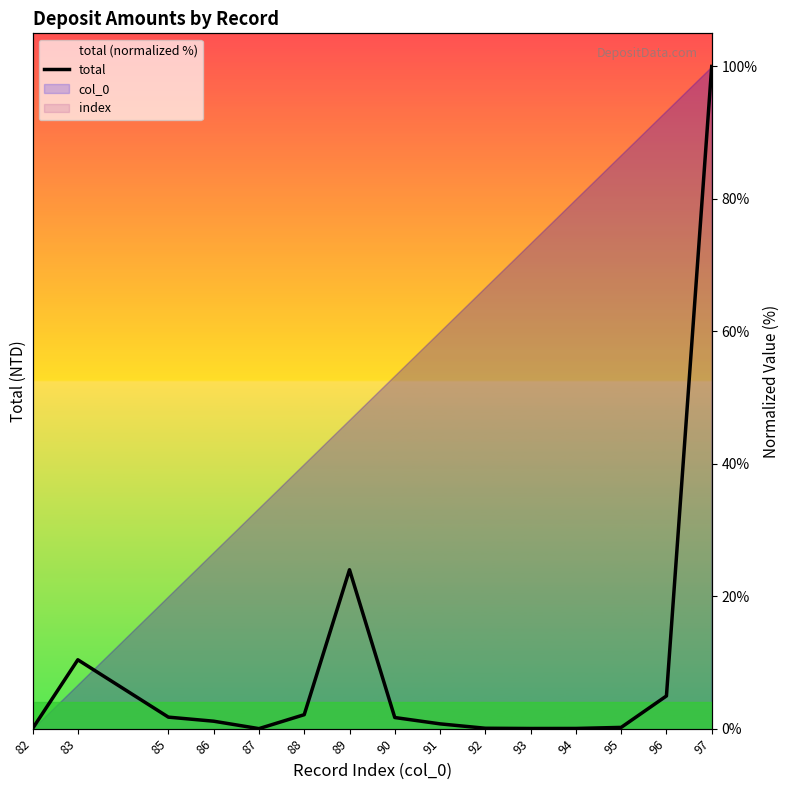

How many distinct data groups are displayed?

1